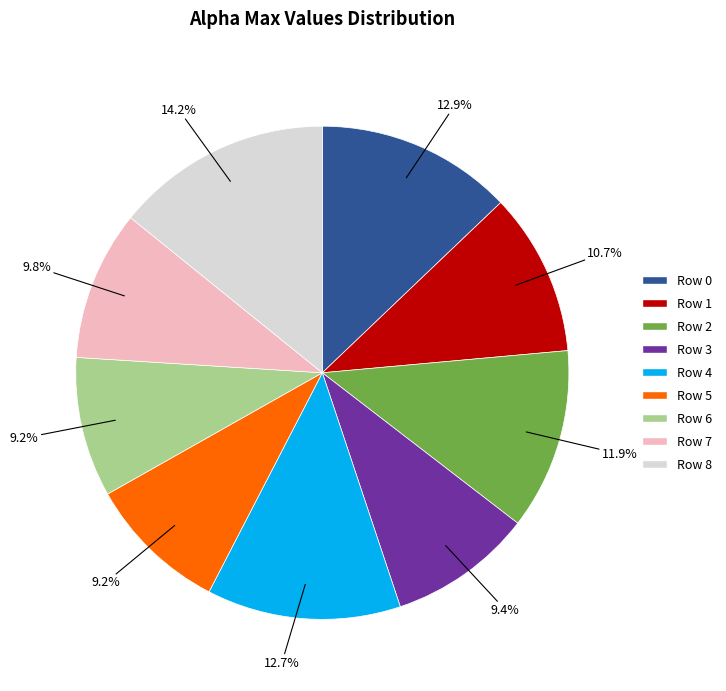

Which has a higher value, Row 1 or Row 0?

Row 0